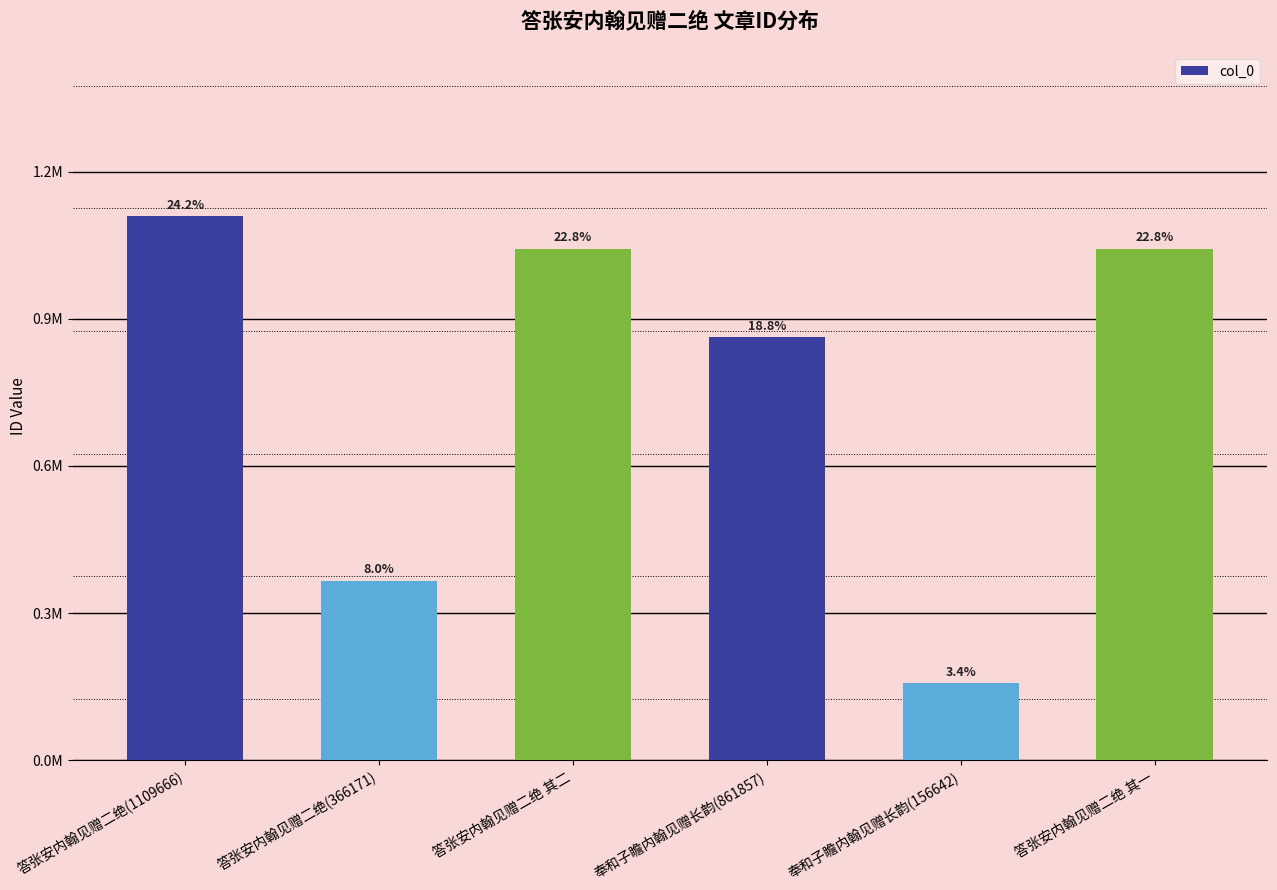

What is the average value?

763214